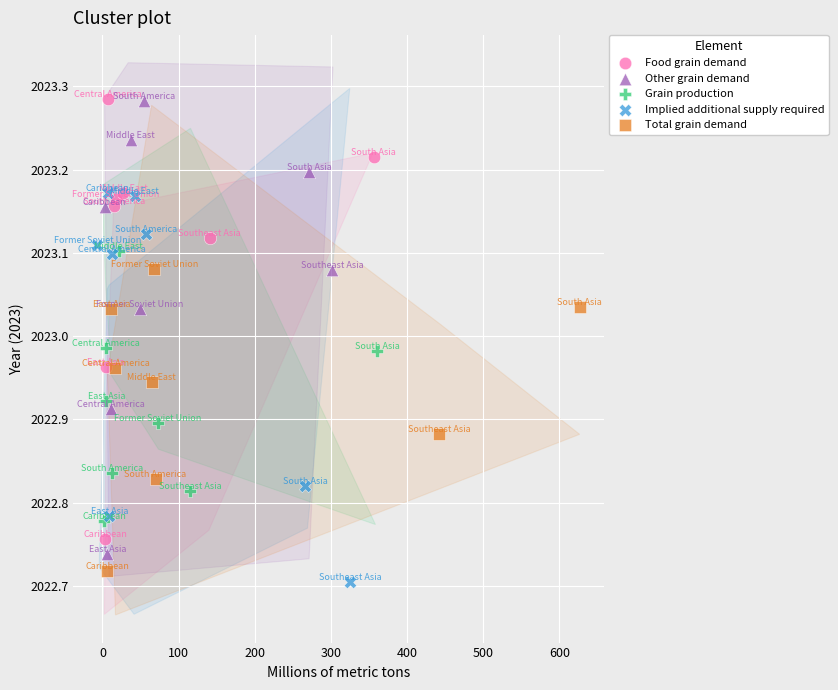

What are all the series names shown in the legend?

Food grain demand, Other grain demand, Grain production, Implied additional supply required, Total grain demand